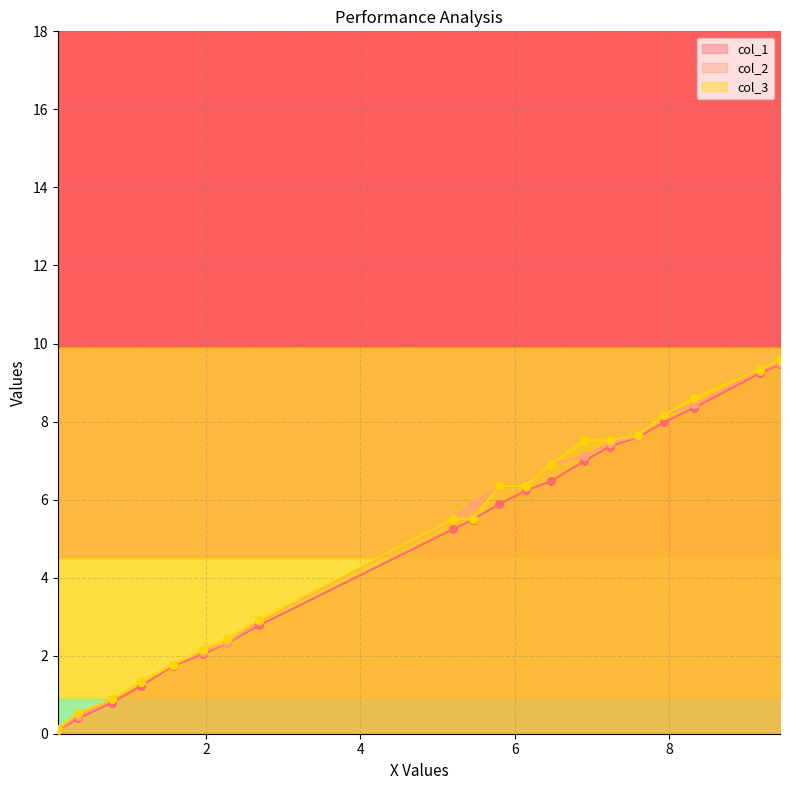

Which series has the widest spread of Y values?

col_3